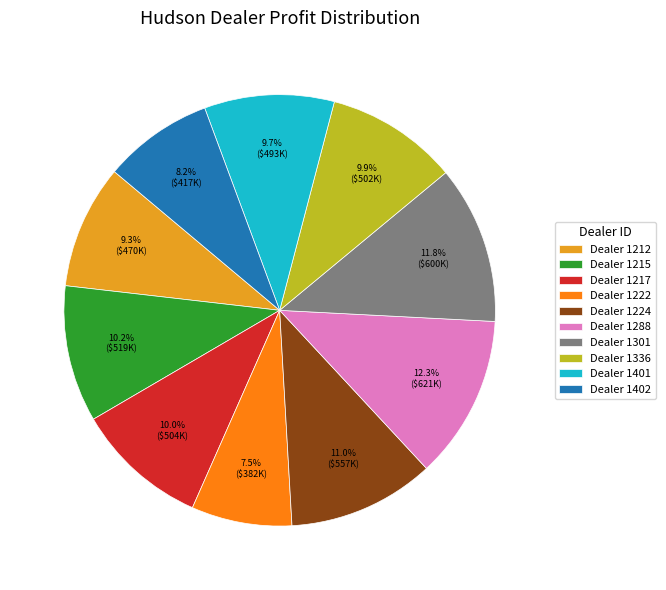

Is Dealer 1215 the majority of the pie?

No